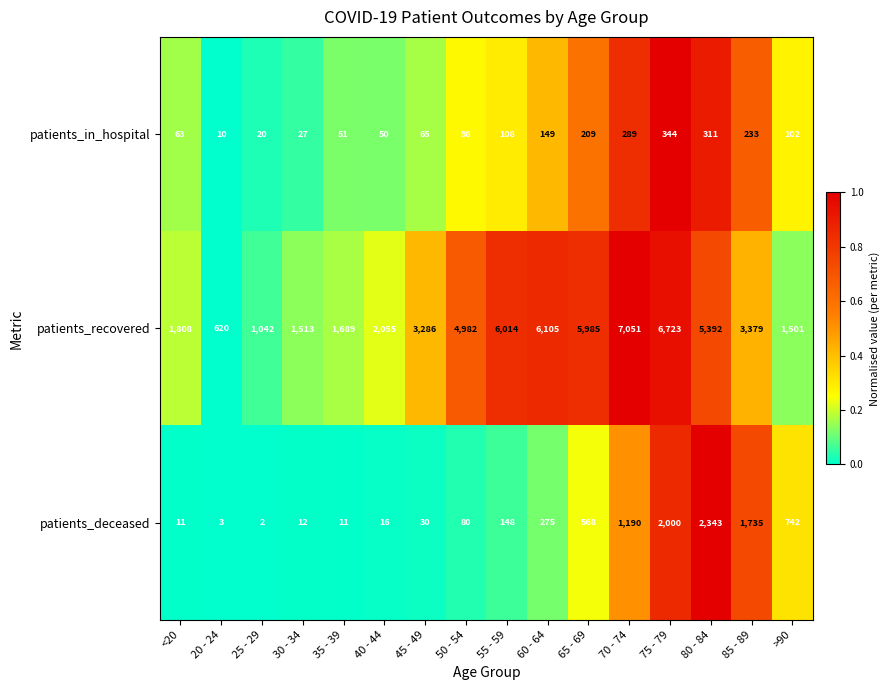

Is it true that patients_in_hospital equals 209 at 65 - 69?

True